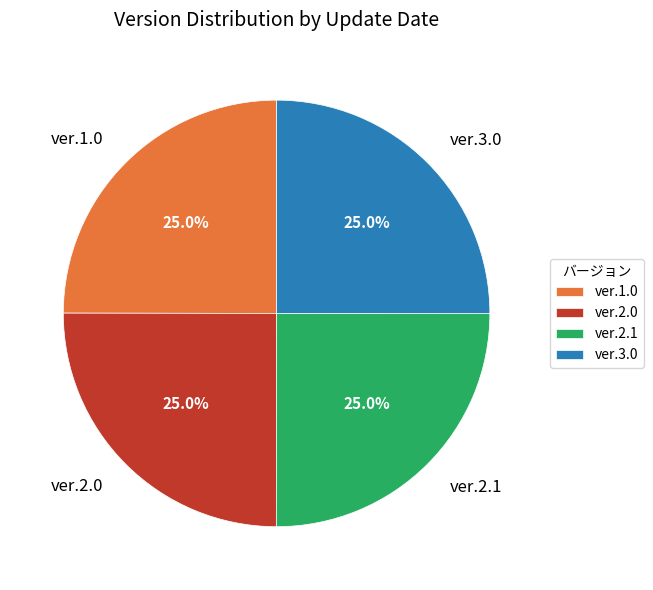

What percentage is NOT represented by ver.2.0?

75.0%